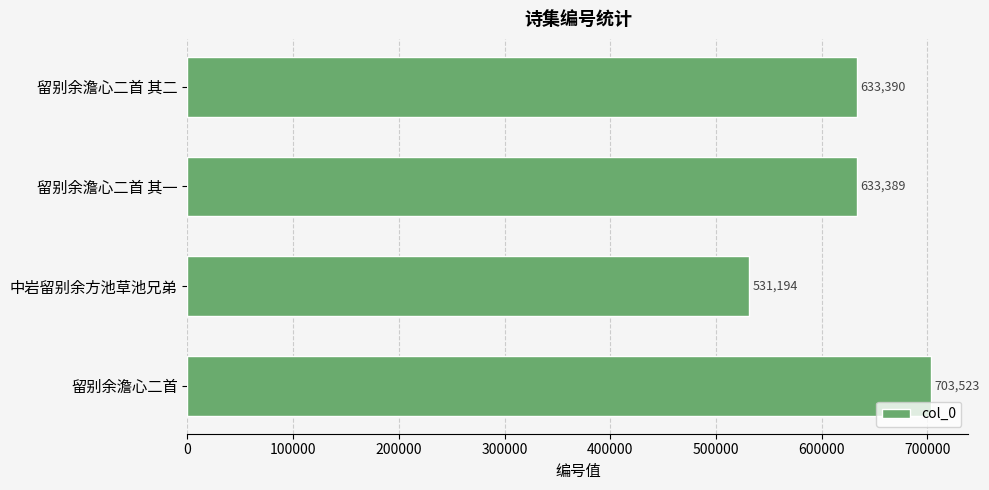

What is the difference between the second highest and minimum values?

102196